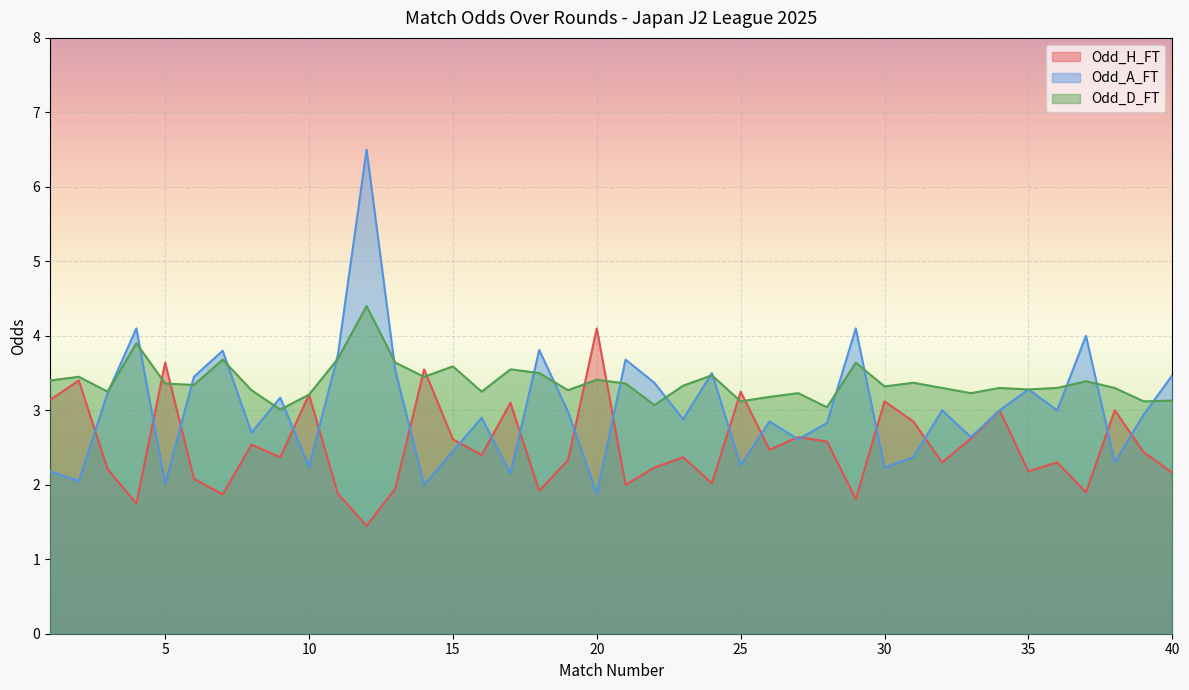

What are all the series names shown in the legend?

Odd_H_FT, Odd_A_FT, Odd_D_FT